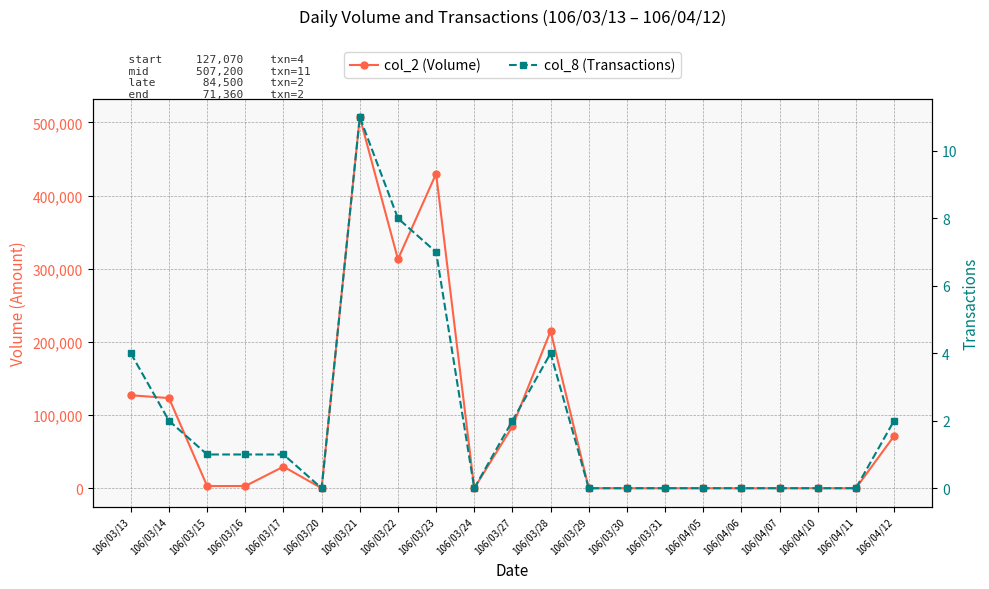

Where is col_8 (Transactions) nearest to the value 5?

106/03/13